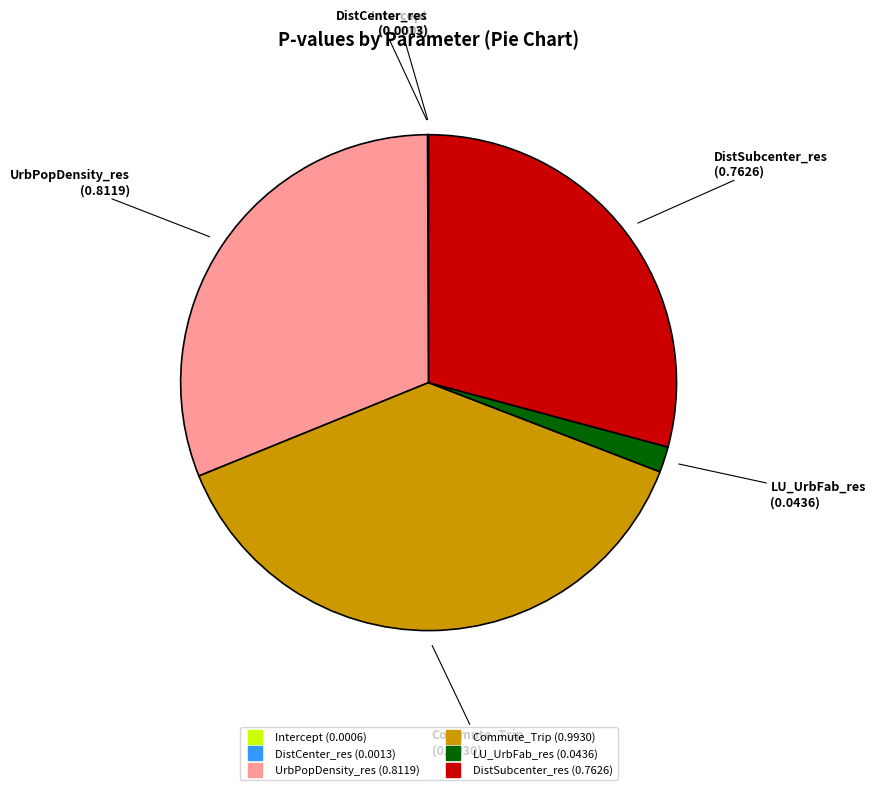

Is the sum of Commute_Trip and LU_UrbFab_res greater than half?

No